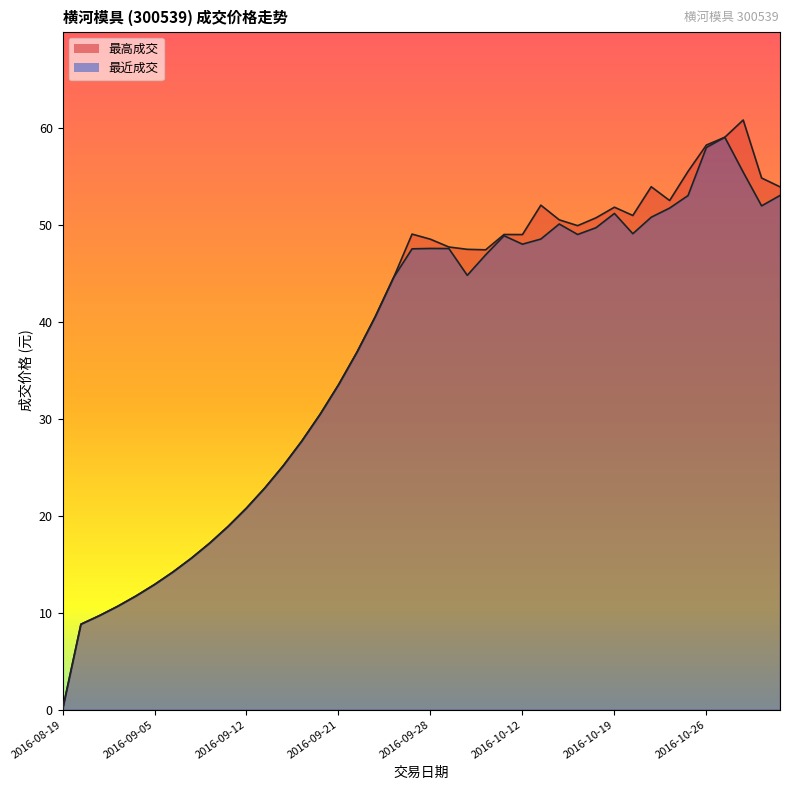

Reading left to right, list all the values displayed in this chart.

最高成交: 0.0	8.8	9.7	10.7	11.7	12.9	14.2	15.6	17.2	18.9	20.8	22.9	25.1	27.7	30.4	33.5	36.8	40.5	44.6	49.0	48.5	47.7	47.5	47.4	49.0	49.0	52.0	50.5	49.9	50.7	51.8	50.9	53.9	52.5	55.5	58.2	59.0	60.8	54.8	53.9
最近成交: 0.0	8.8	9.7	10.7	11.7	12.9	14.2	15.6	17.2	18.9	20.8	22.9	25.1	27.7	30.4	33.5	36.8	40.5	44.6	47.5	47.5	47.5	44.8	46.9	48.9	48.0	48.5	50.1	49.0	49.7	51.1	49.1	50.8	51.7	53.0	58.0	59.0	55.4	51.9	53.0